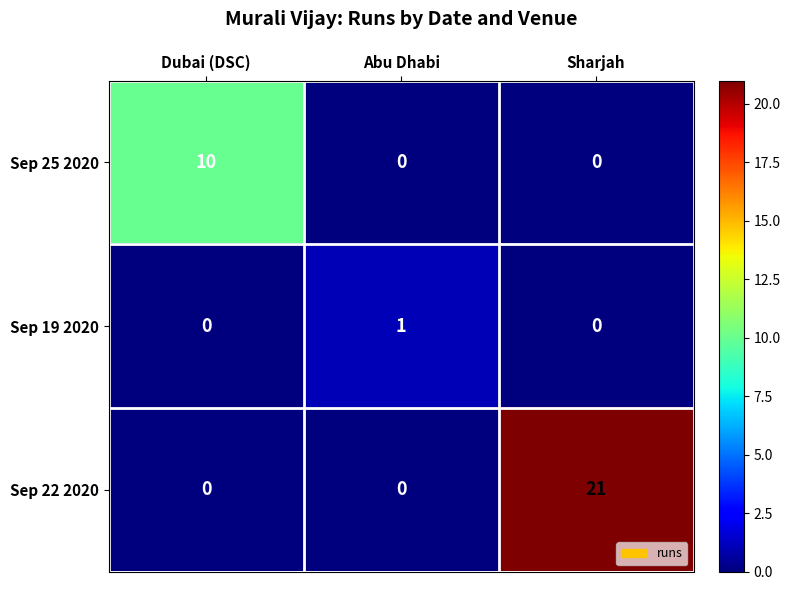

Reading left to right, list all the values displayed in this chart.

Sep 25 2020: 10	0	0
Sep 19 2020: 0	1	0
Sep 22 2020: 0	0	21